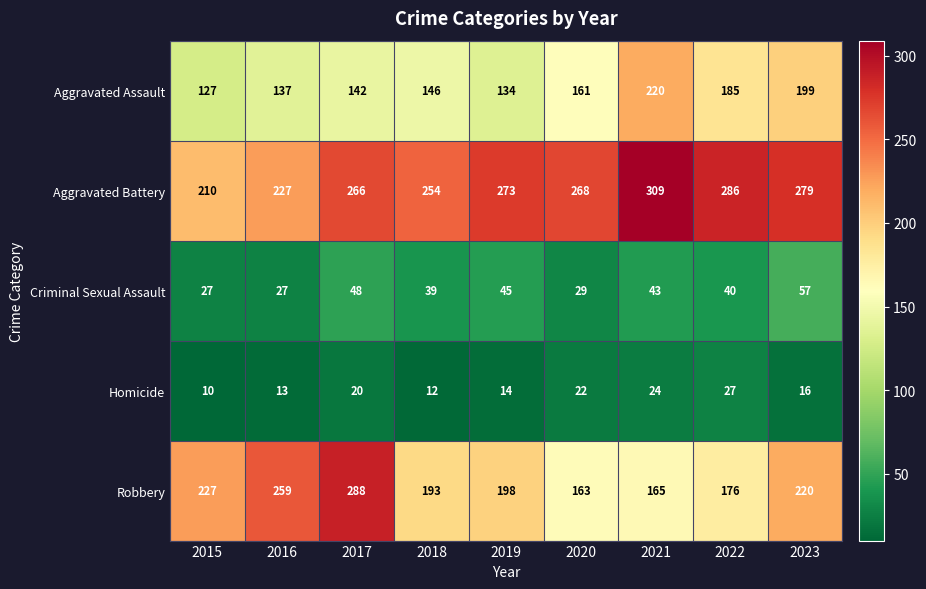

Which label corresponds to the largest value in the chart?

2021